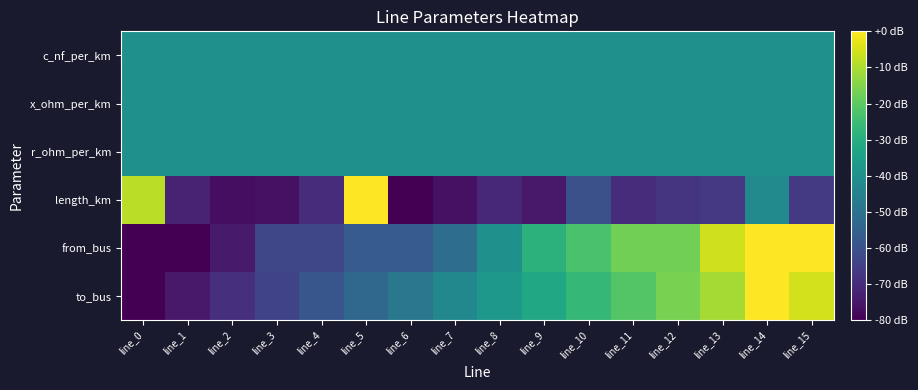

How many data points does each series have?

16